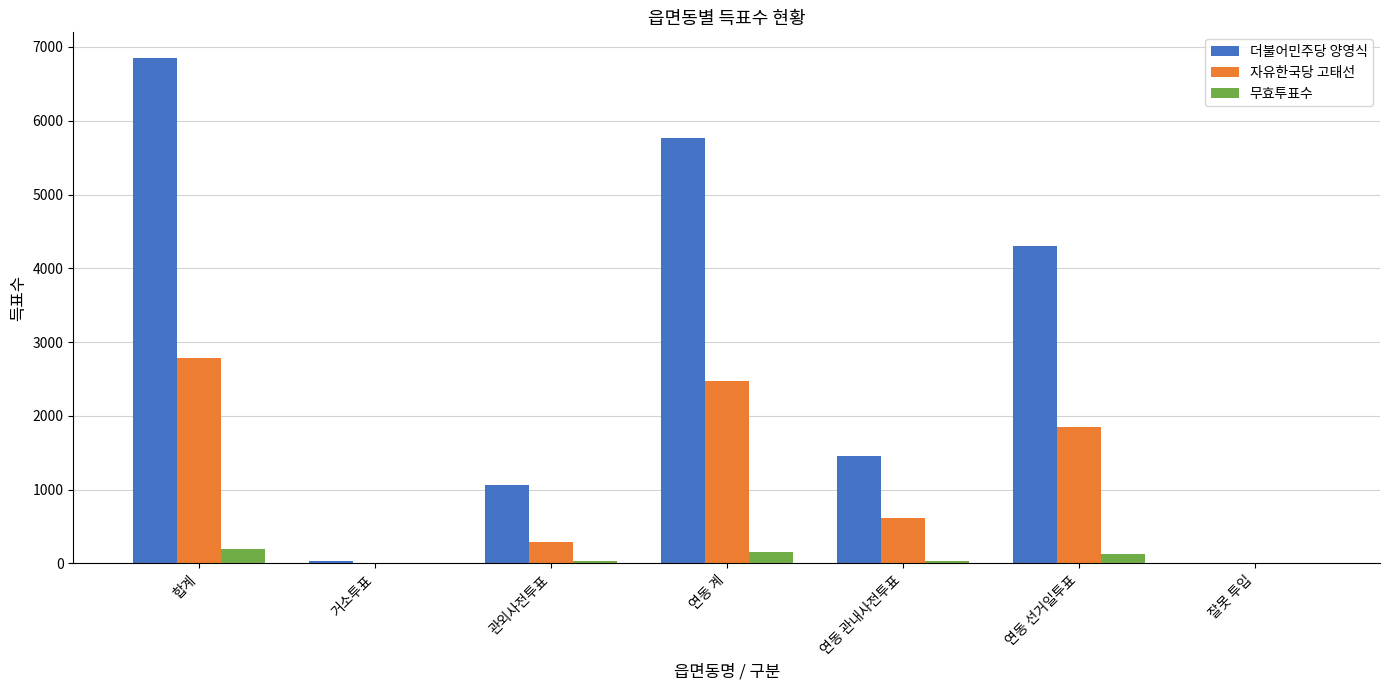

What is the sum of all 무효투표수 values?

559